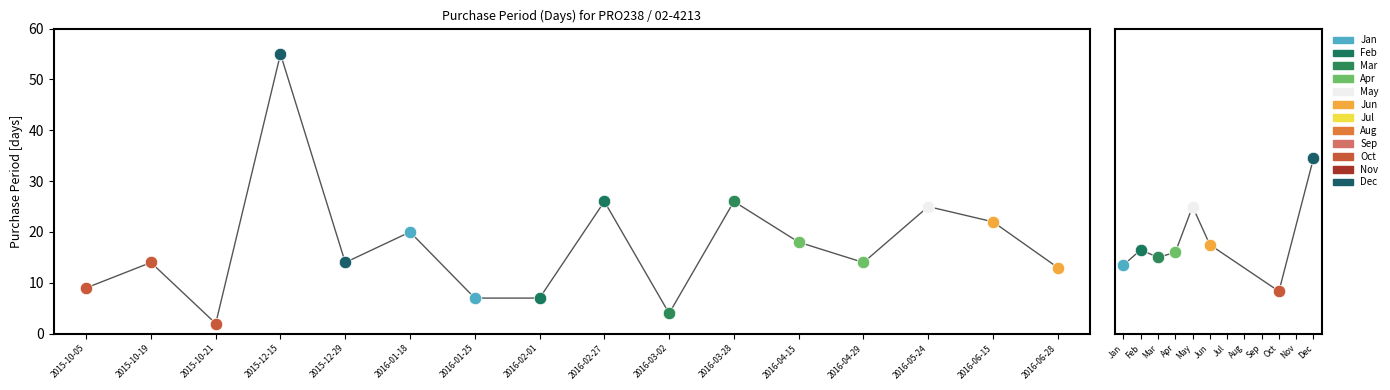

Approximately how many times larger is the value at 2016-02-27 compared to 2015-12-29?

1.9